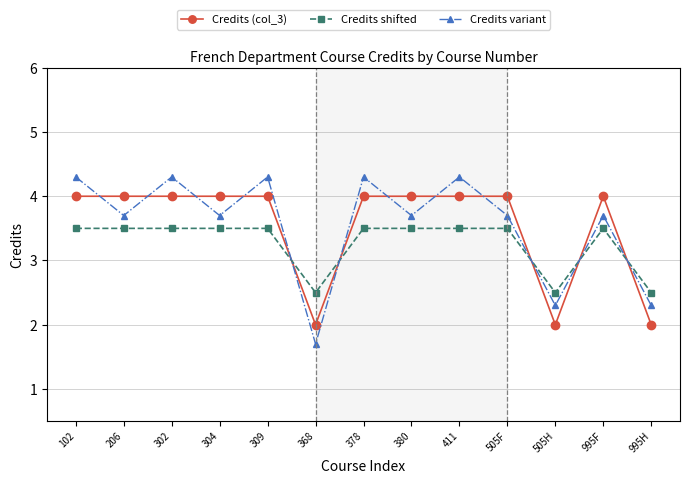

Reading left to right, transcribe all the data shown in this chart.

Credits (col_3): 4.0	4.0	4.0	4.0	4.0	2.0	4.0	4.0	4.0	4.0	2.0	4.0	2.0
Credits shifted: 3.5	3.5	3.5	3.5	3.5	2.5	3.5	3.5	3.5	3.5	2.5	3.5	2.5
Credits variant: 4.3	3.7	4.3	3.7	4.3	1.7	4.3	3.7	4.3	3.7	2.3	3.7	2.3